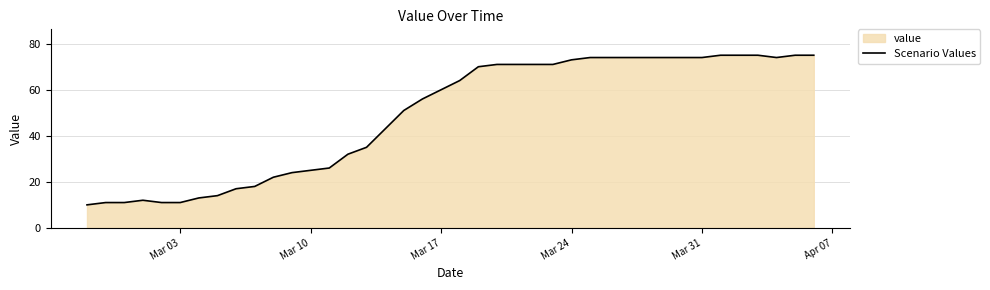

What is the difference between the maximum and minimum values?

65